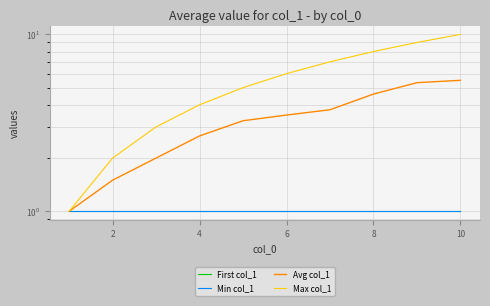

Does the chart display data point markers on the line(s)?

No